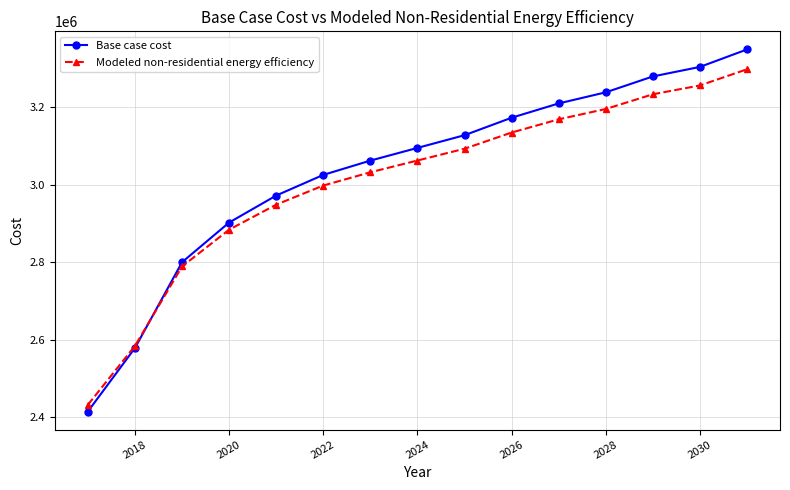

At how many categories does at least one series exceed 2464037?

14